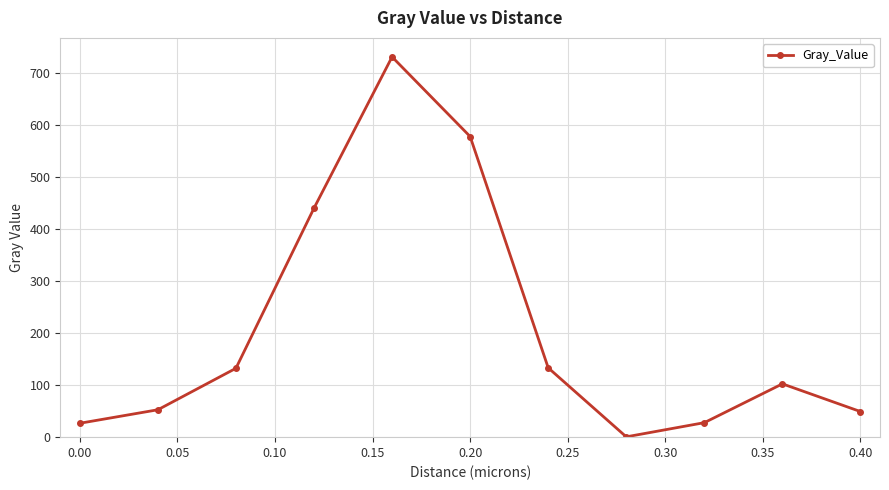

What is the difference between the maximum and minimum values?

730.3